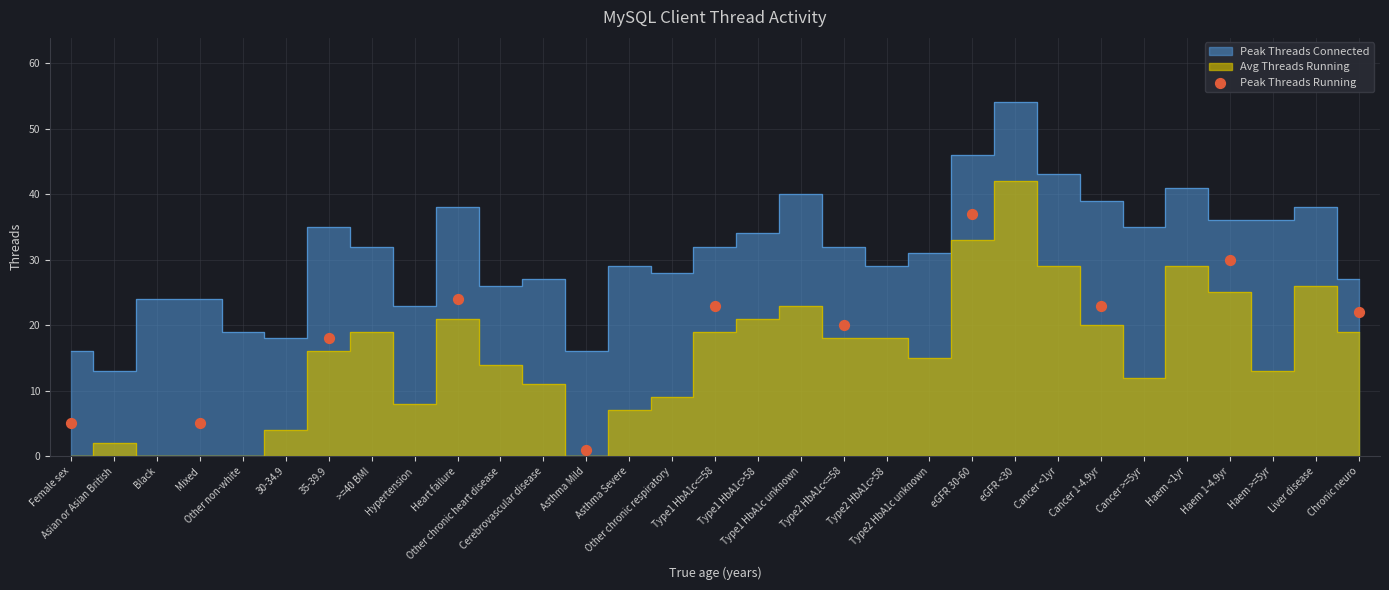

What is the average X value?

15